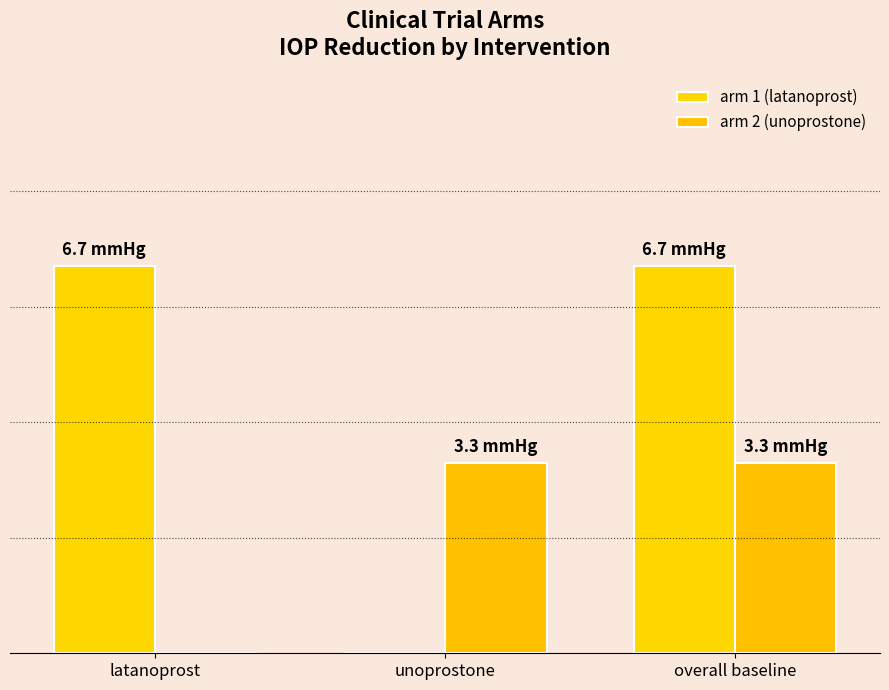

Rank the categories by arm 2 (unoprostone) value from lowest to highest.

latanoprost, unoprostone, overall baseline